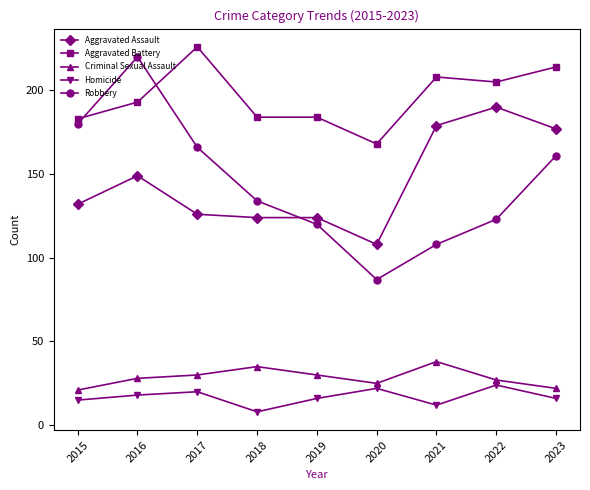

In Robbery, how many points are lower than both neighbors (excluding endpoints)?

1